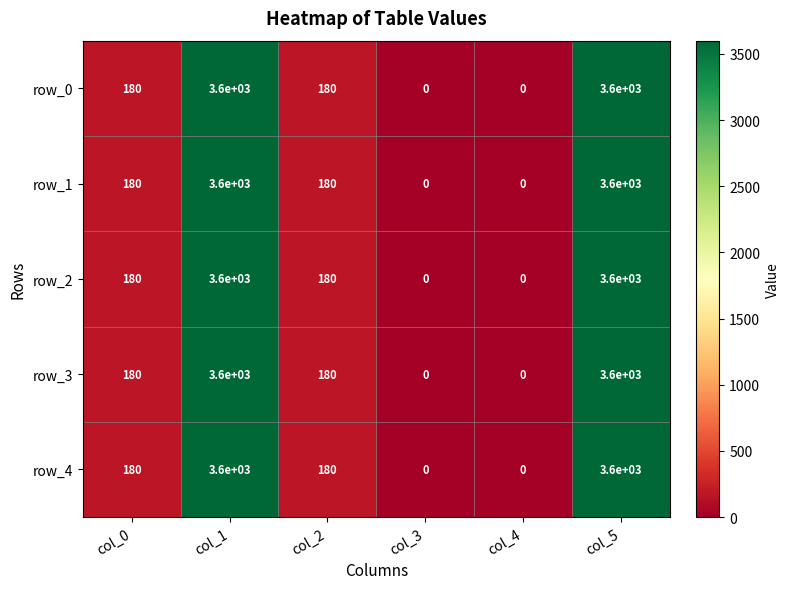

The row_0 series shows 1437.9 at col_1. True or false?

False